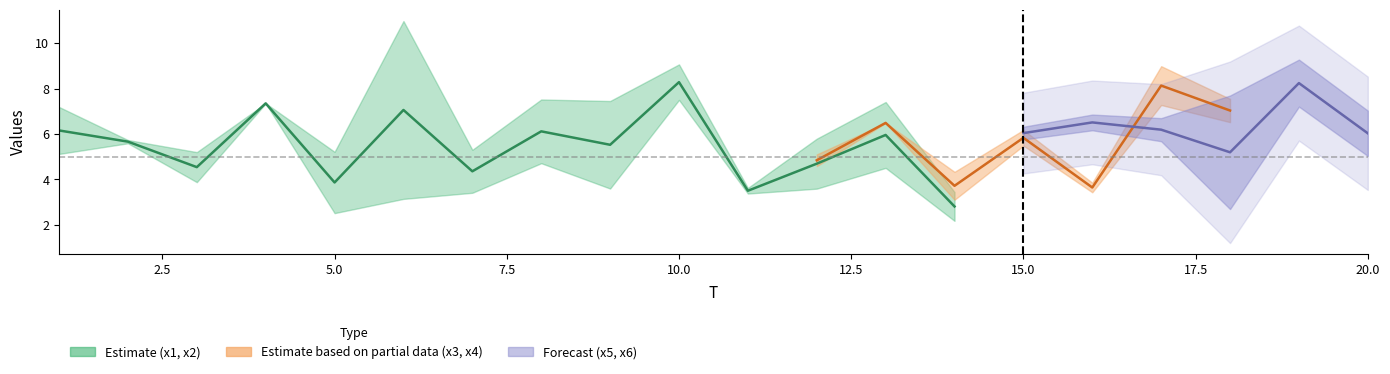

Is it true that x3 equals 3.2 at 5?

False